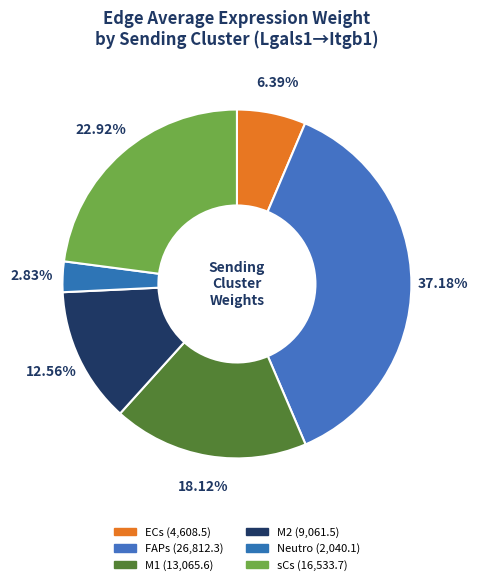

To the nearest percent, what is the average slice percentage?

17%